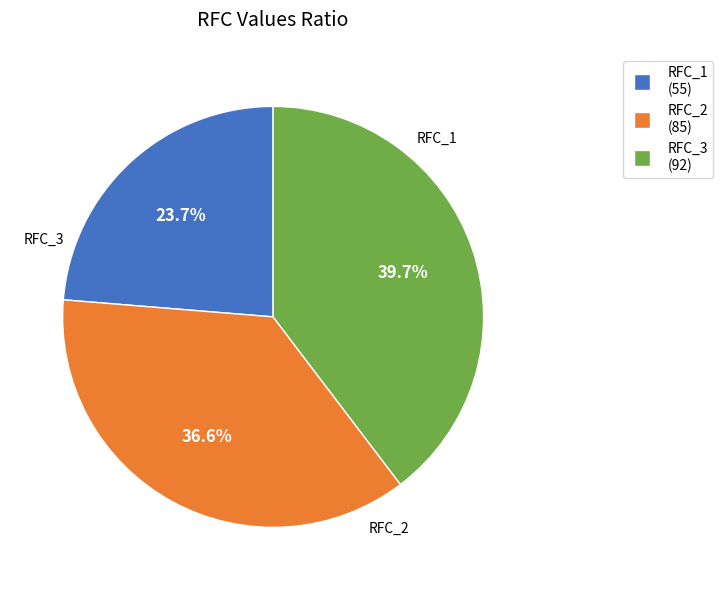

To the nearest percent, what is the difference between the RFC_2 and RFC_1 slice percentages?

13%